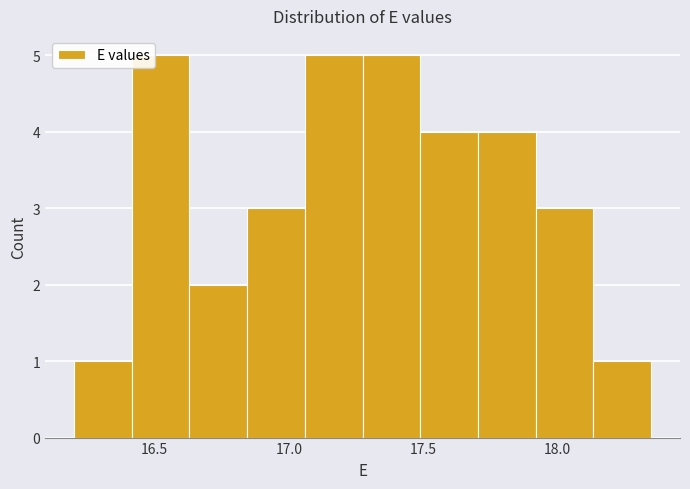

Reading left to right, transcribe this chart: for each bar, give the range it covers on the x-axis and its height. Neither the bar edges nor the heights are printed on the chart, so give them approximately, as read against the axes.

16.200 to 16.415: 1
16.415 to 16.630: 5
16.630 to 16.845: 2
16.845 to 17.060: 3
17.060 to 17.275: 5
17.275 to 17.490: 5
17.490 to 17.705: 4
17.705 to 17.920: 4
17.920 to 18.135: 3
18.135 to 18.350: 1